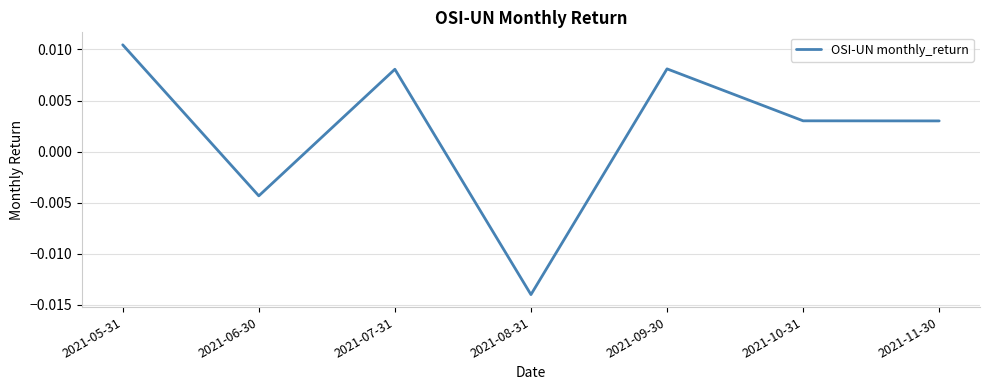

How many lines are shown in the chart?

1